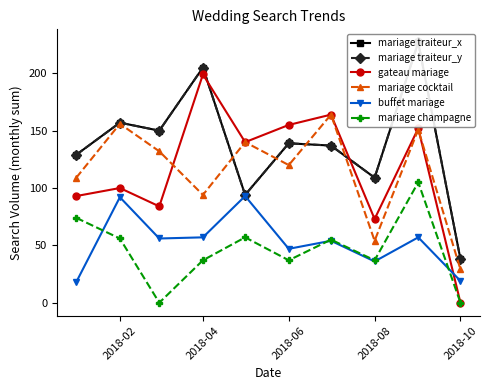

The value of gateau mariage at 2018-04 is 199. True or false?

True